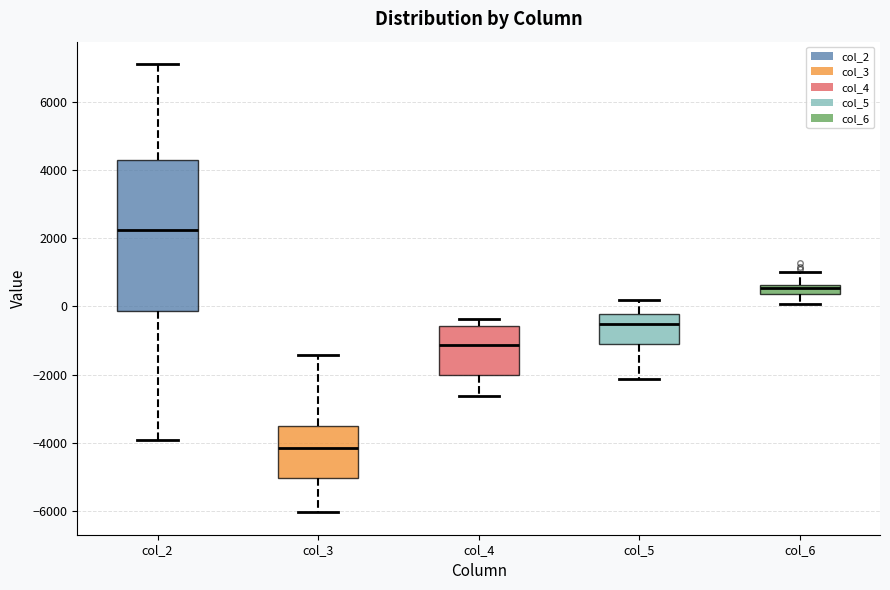

Which box's median line is the lowest?

col_3